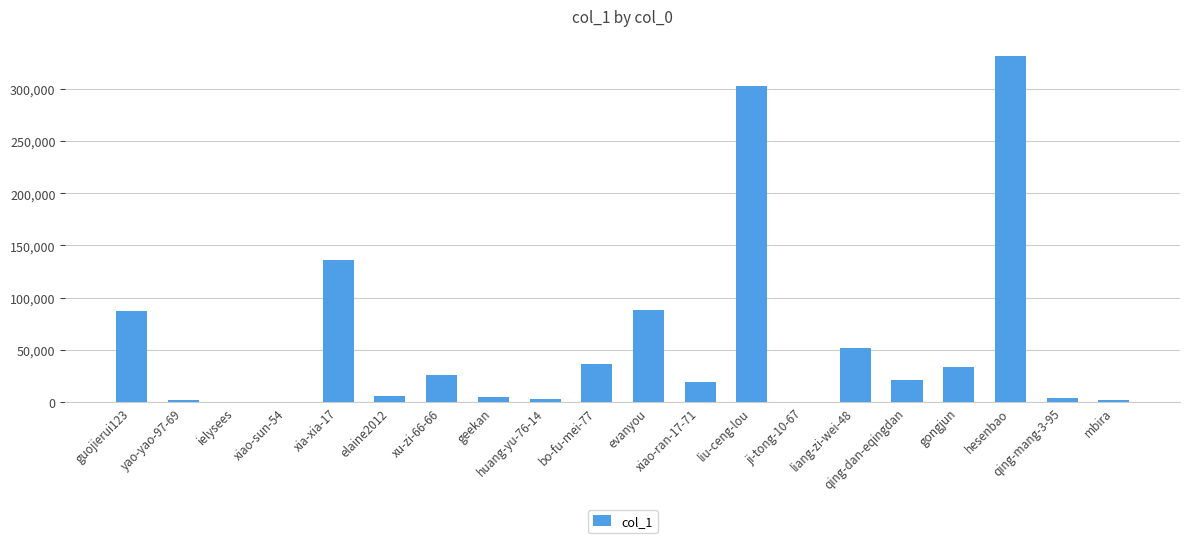

What is the maximum value shown in the chart?

331455